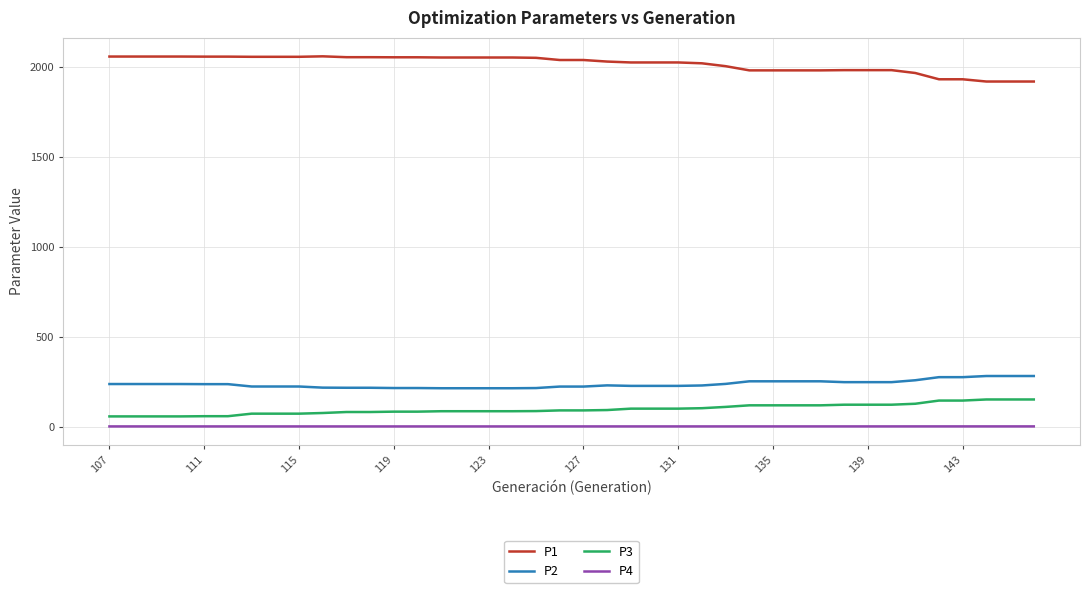

What is the minimum value for P2?

212.8